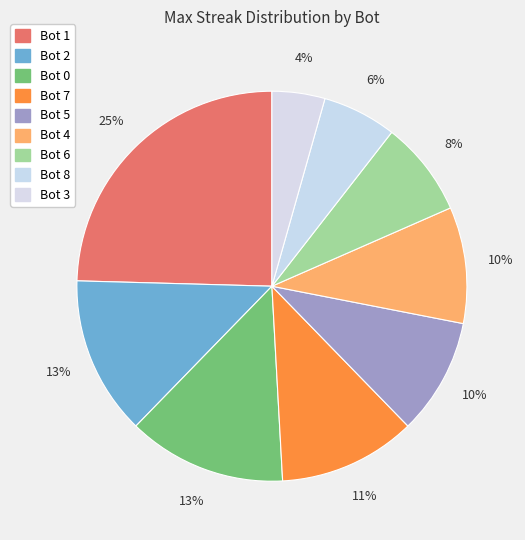

What is the change in value from Bot 8 to Bot 3?

-2